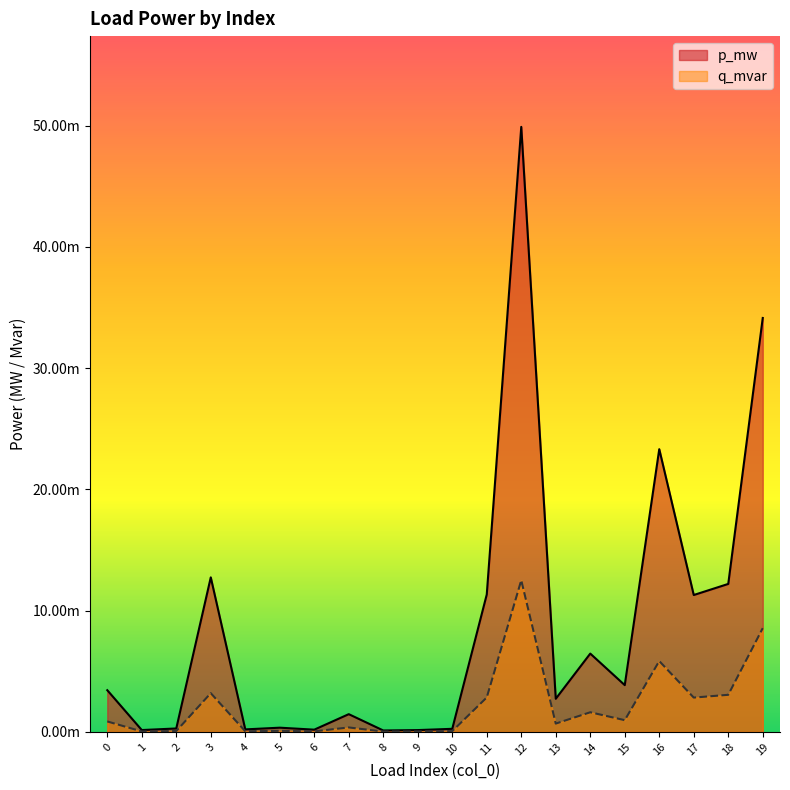

Rank the series at 4 from lowest to highest value.

q_mvar, p_mw